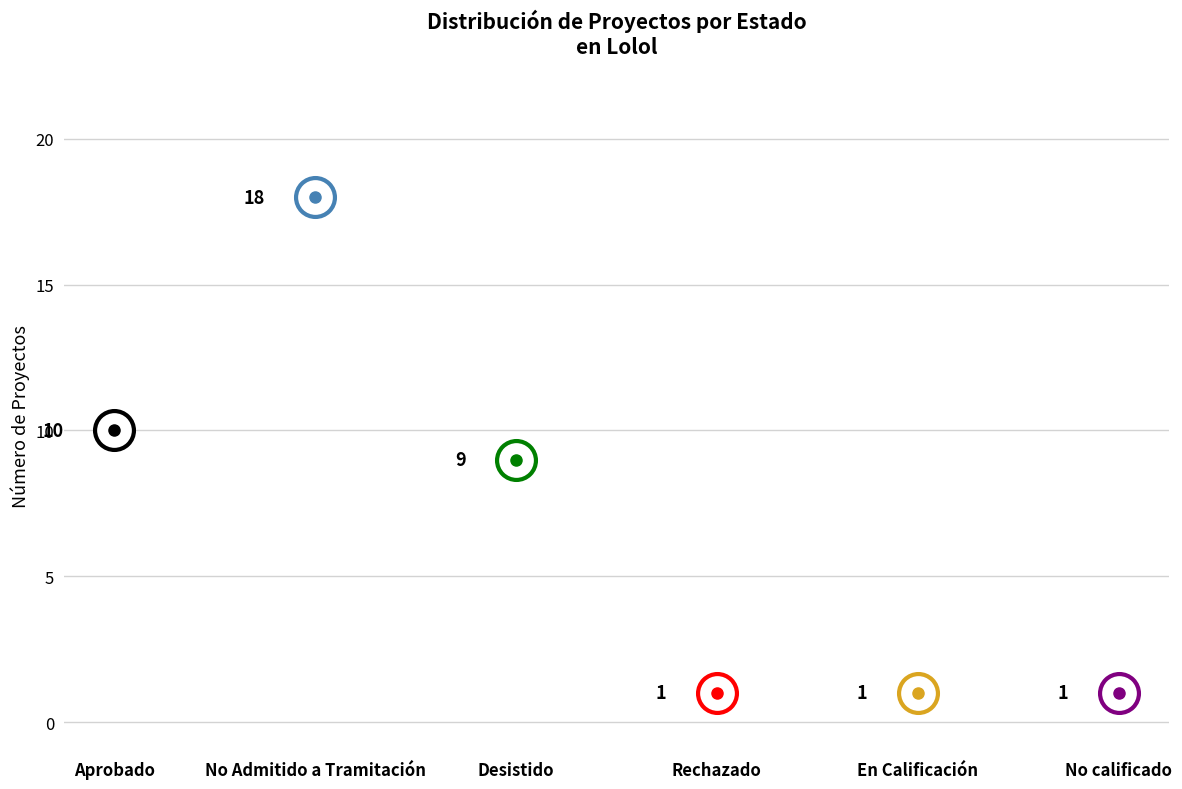

How many data points are above 9?

2